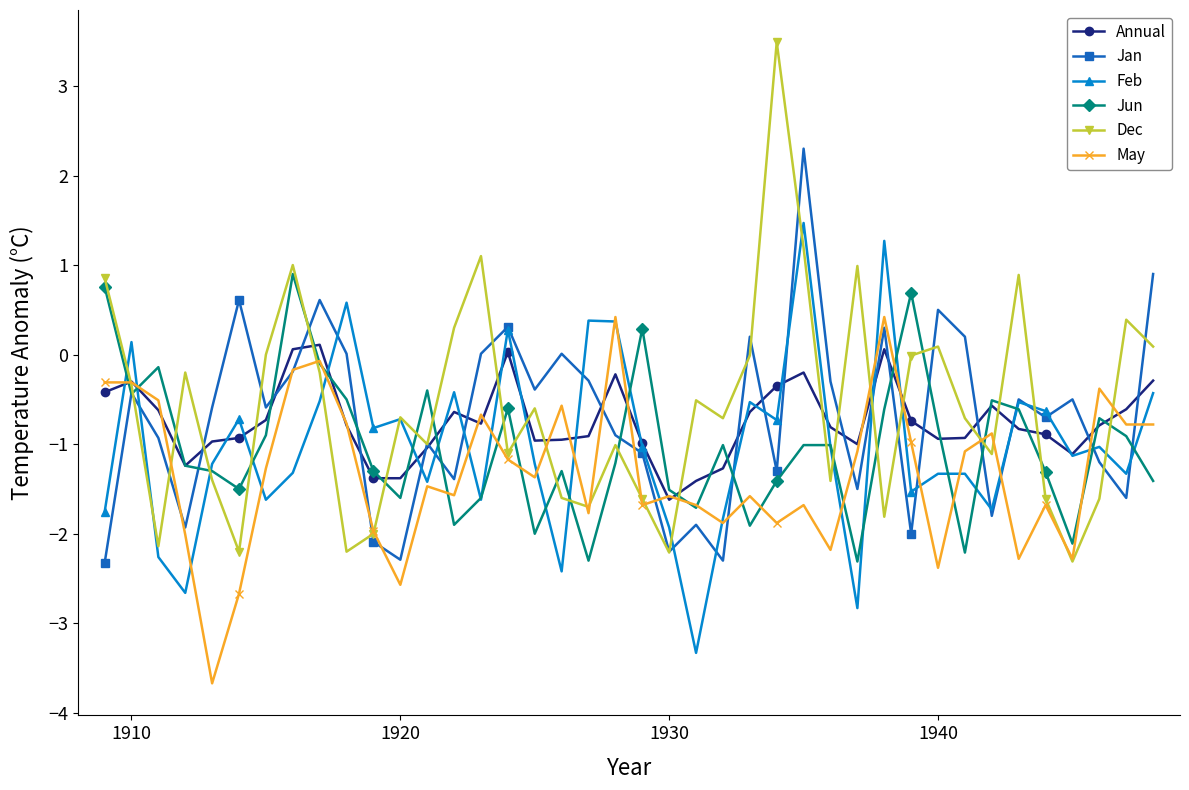

Which series has the largest range (max minus min)?

Dec